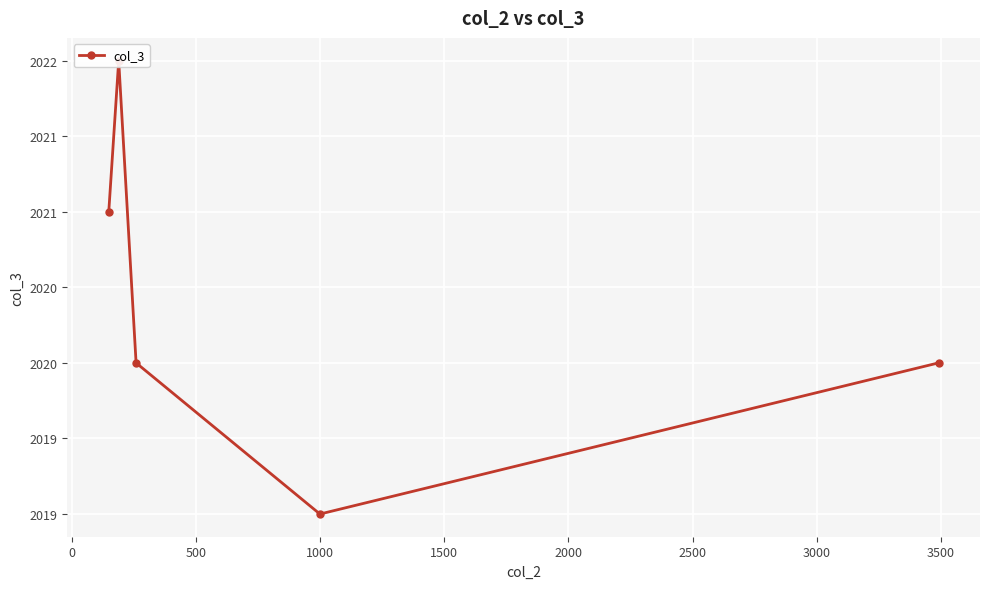

Where is the data nearest to the value 2020?

500